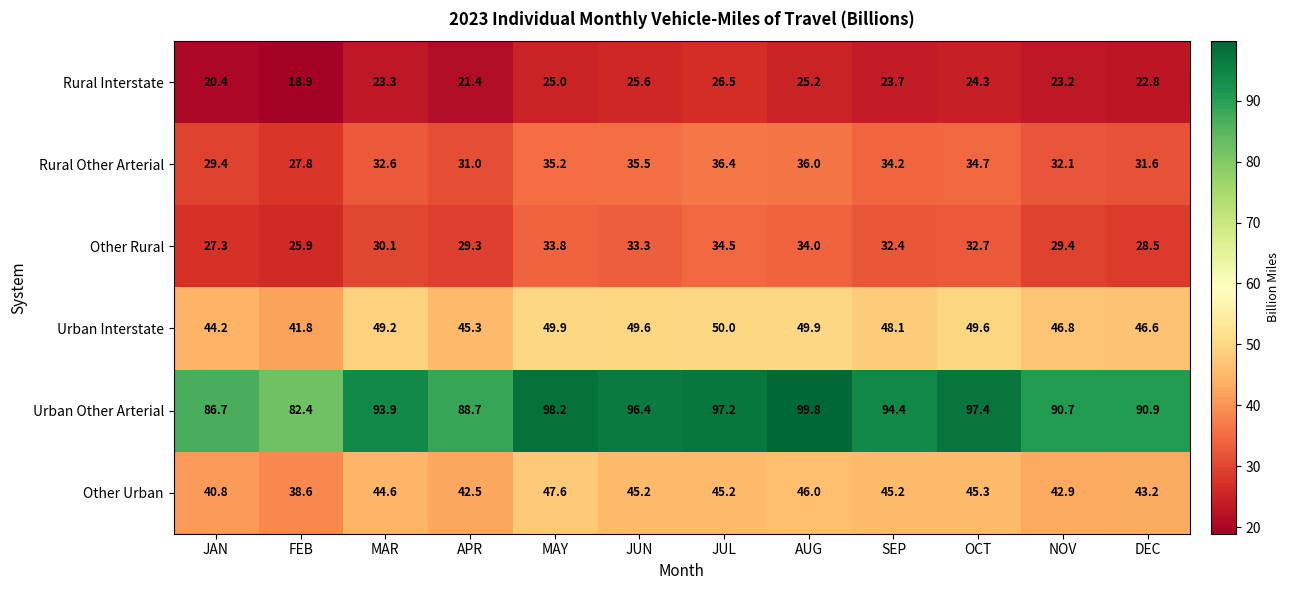

Which series has the widest spread of values?

Urban Other Arterial